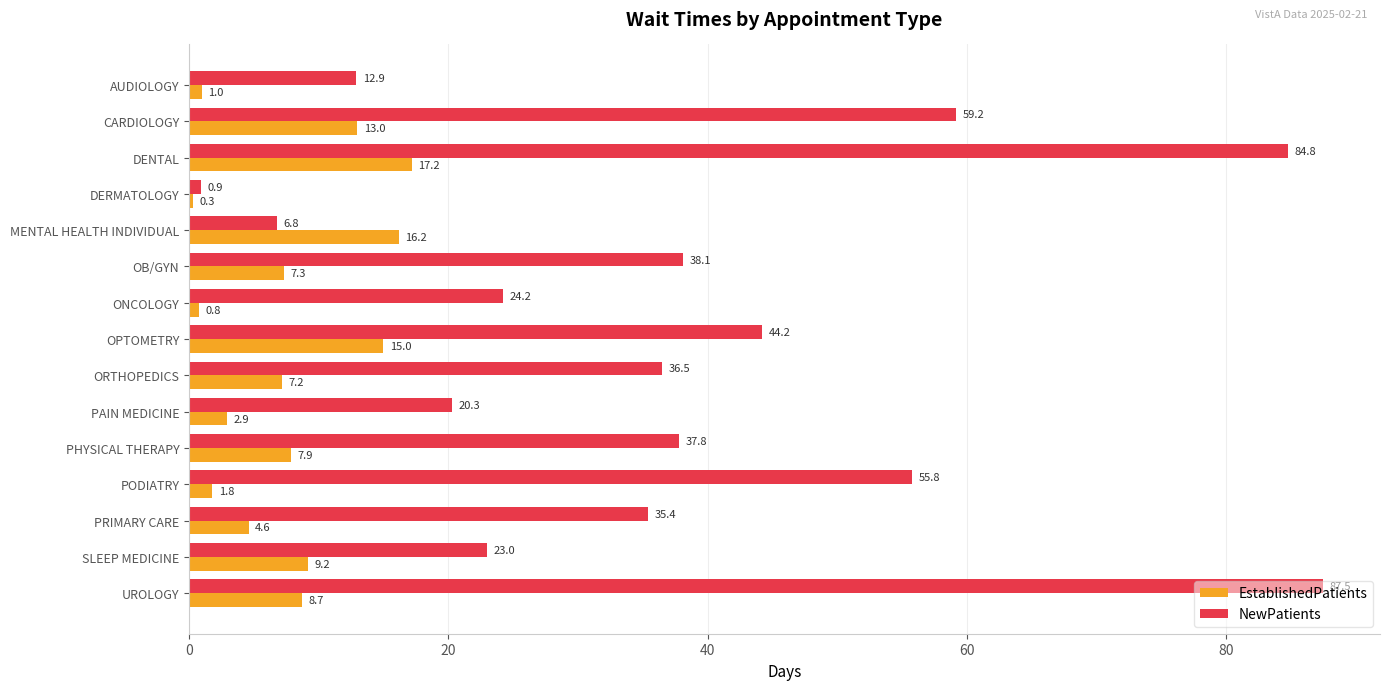

At how many categories does at least one series exceed 43?

5